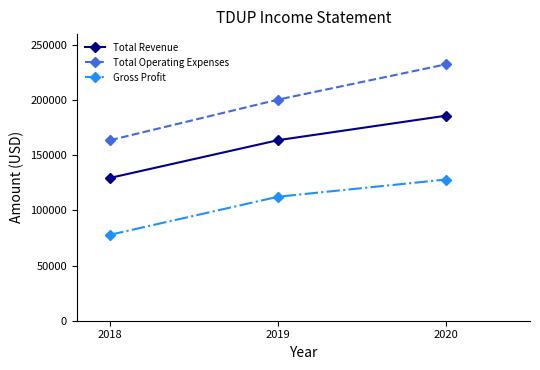

At how many categories does at least one series exceed 114486?

3